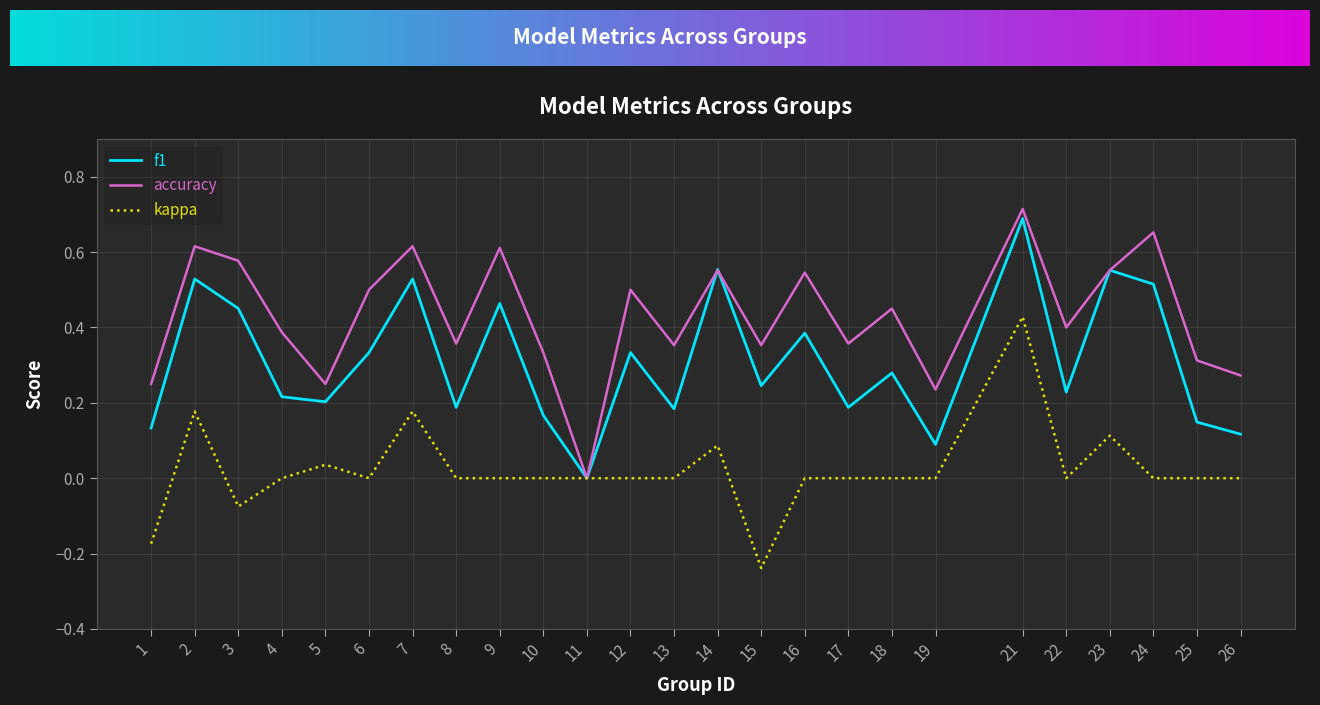

Which series has the widest spread of values?

accuracy